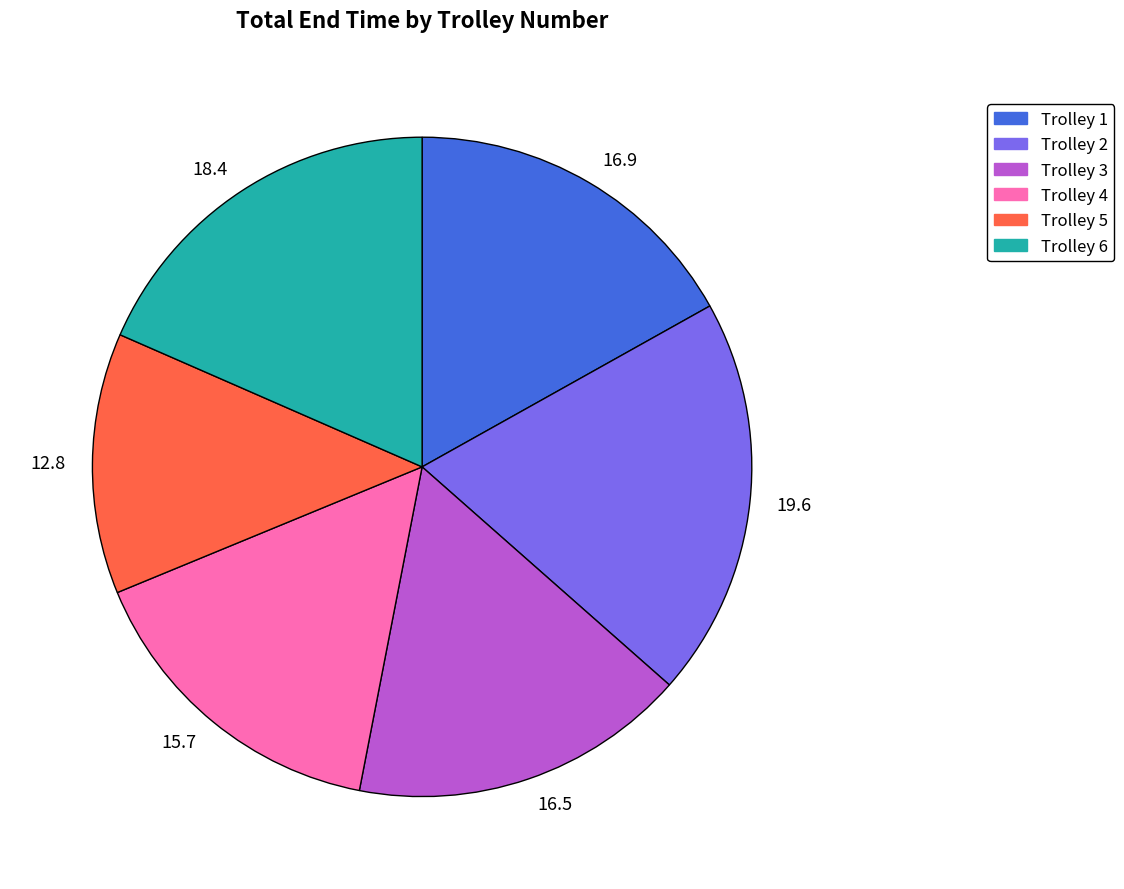

Which category has the smallest portion of the pie?

12.8